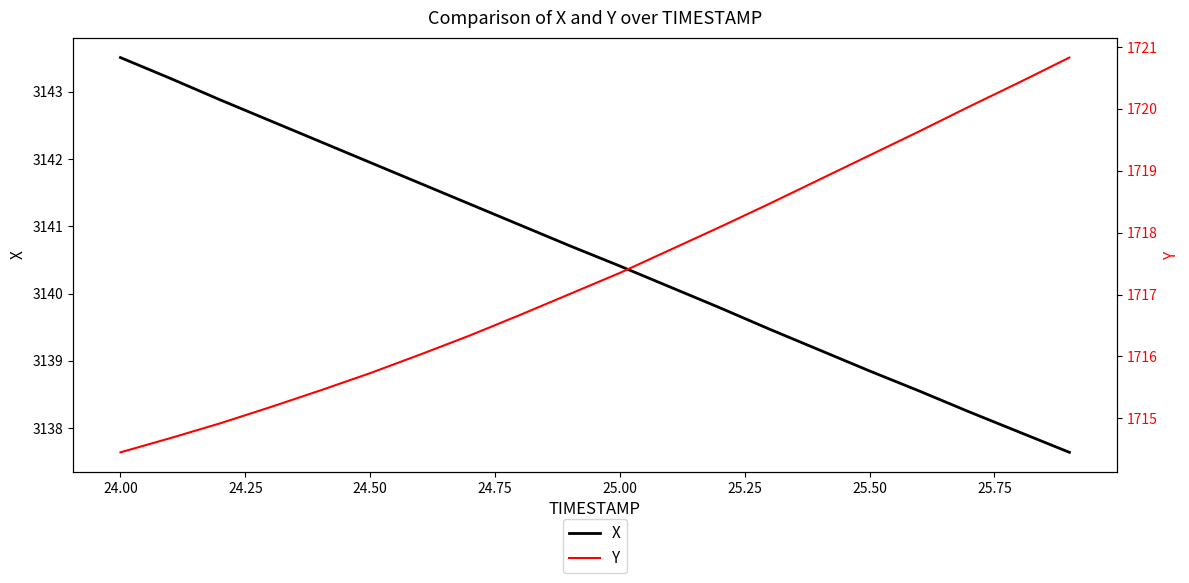

At which label does X first exceed 3140?

24.00